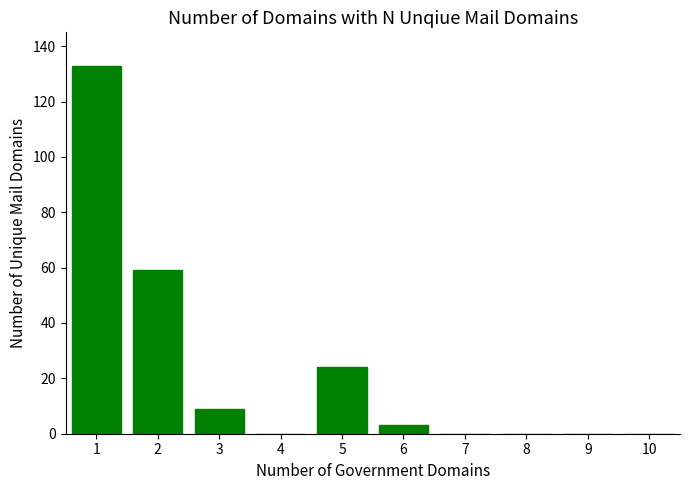

Are the bars horizontal?

No